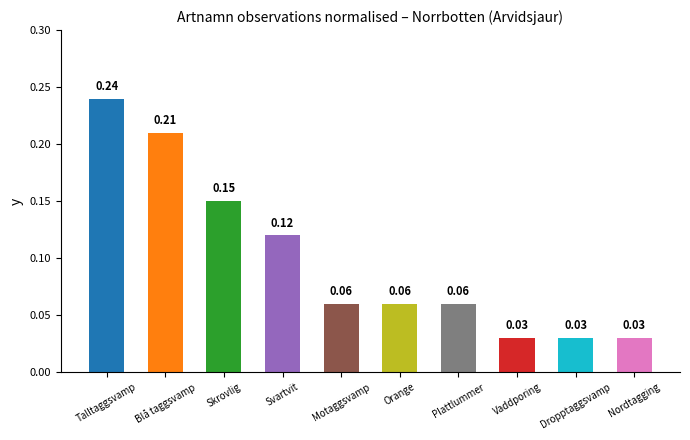

What is the sum of all values?

1.0